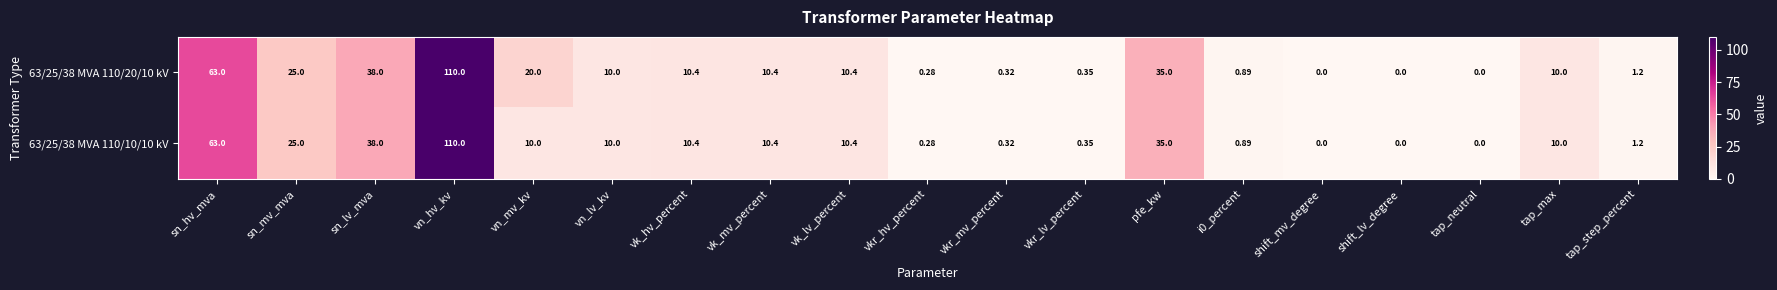

At which category is the sum across all series the highest?

vn_hv_kv